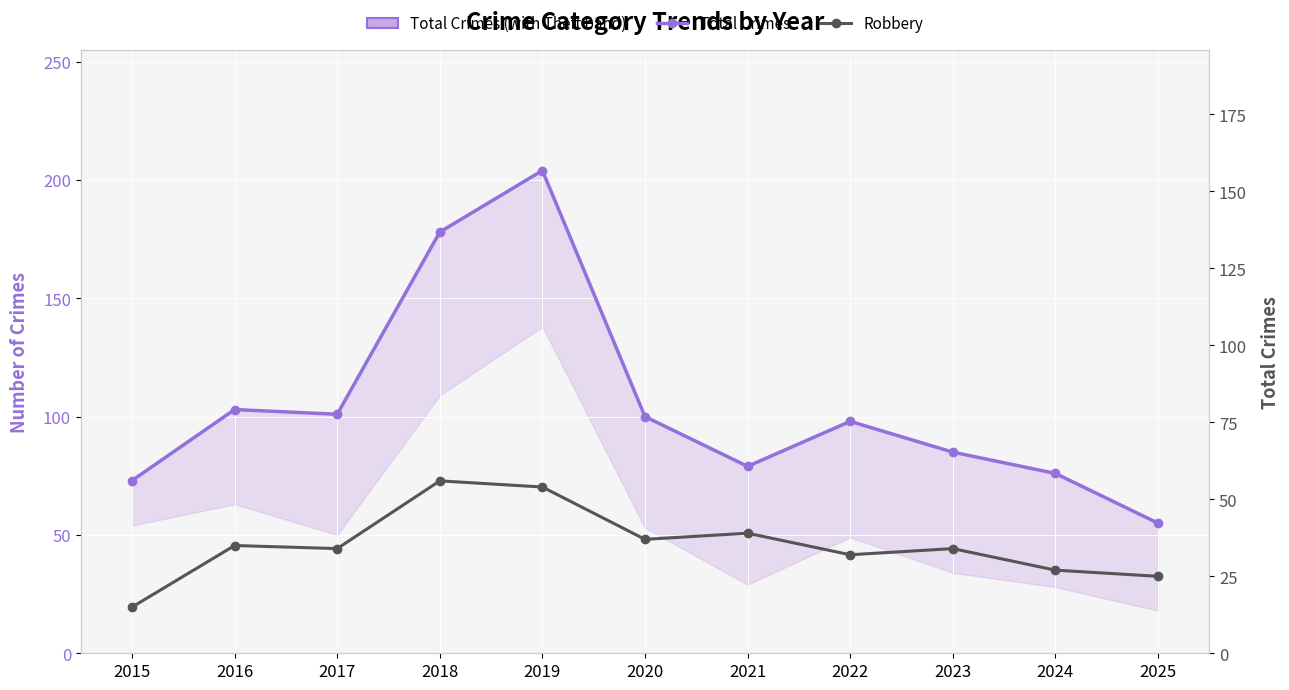

Which has a higher value, 2020 or 2019?

2019